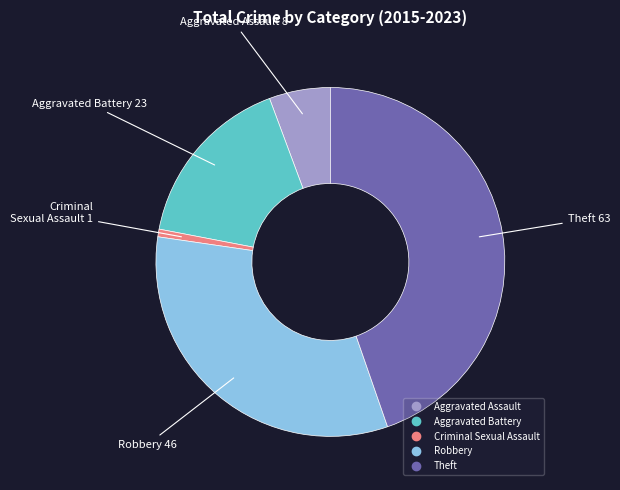

Is it true that Aggravated Assault is 19% of the pie?

False